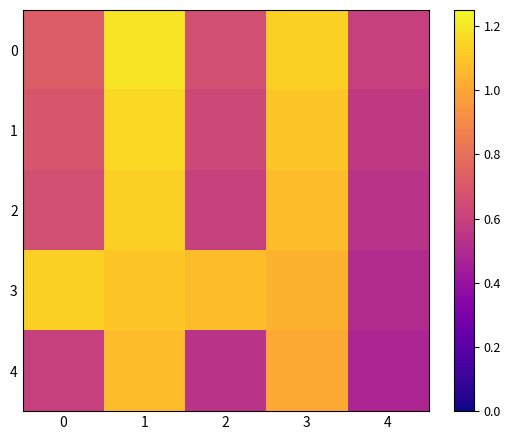

What is the total value across all series at 4?

2.7